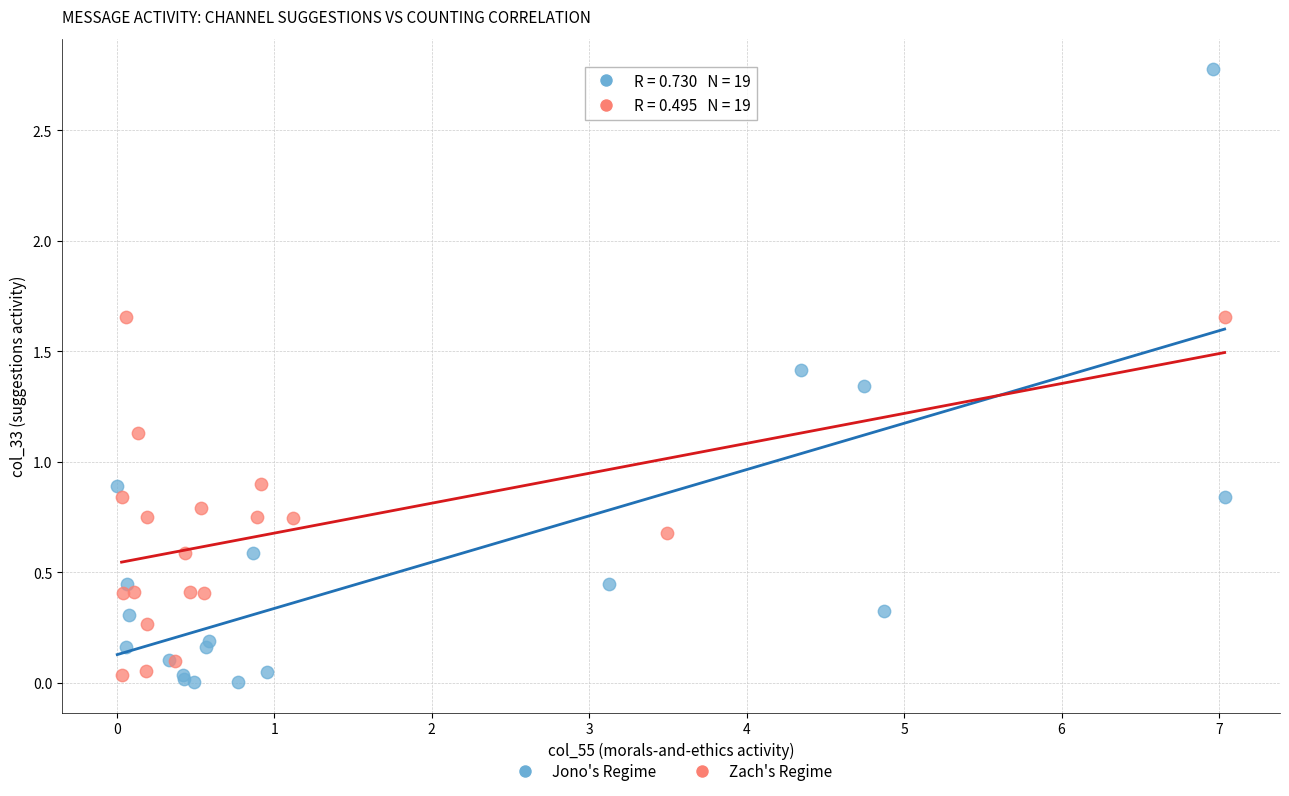

Which series reaches the maximum Y coordinate?

Jono's Regime